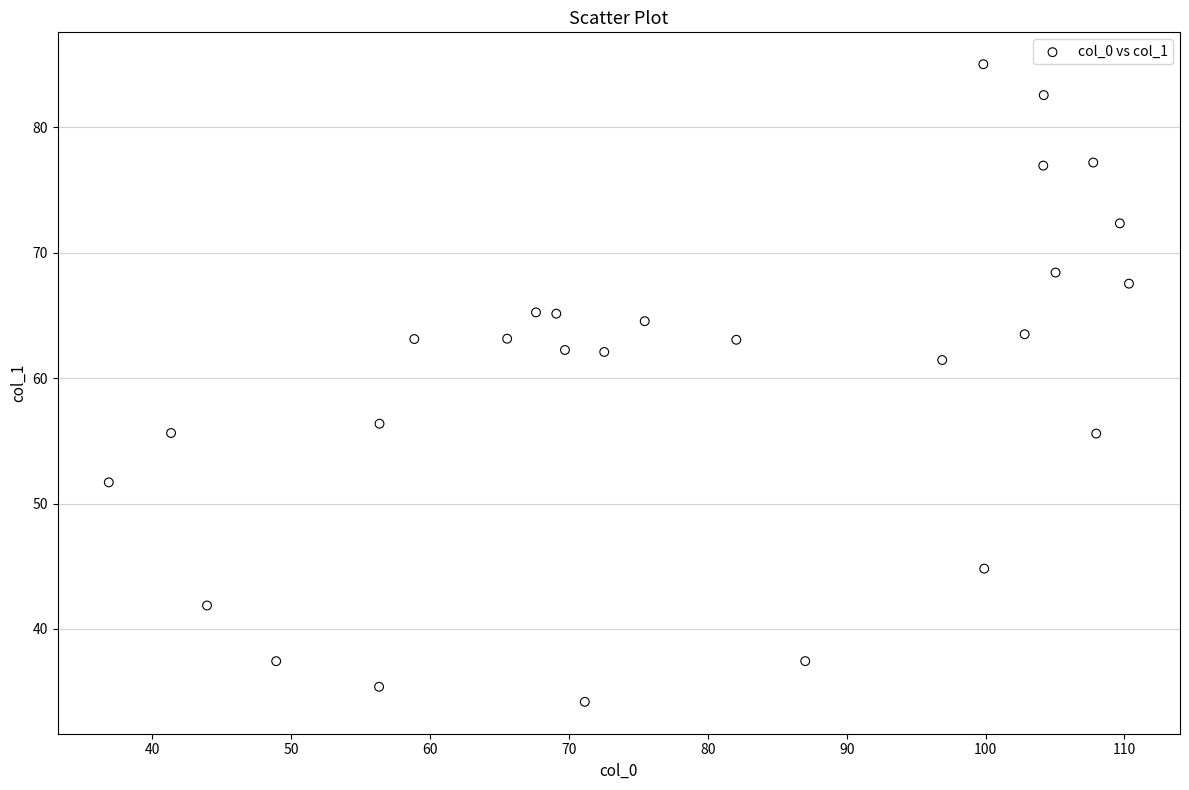

What is the range of X values (max minus min)?

73.4